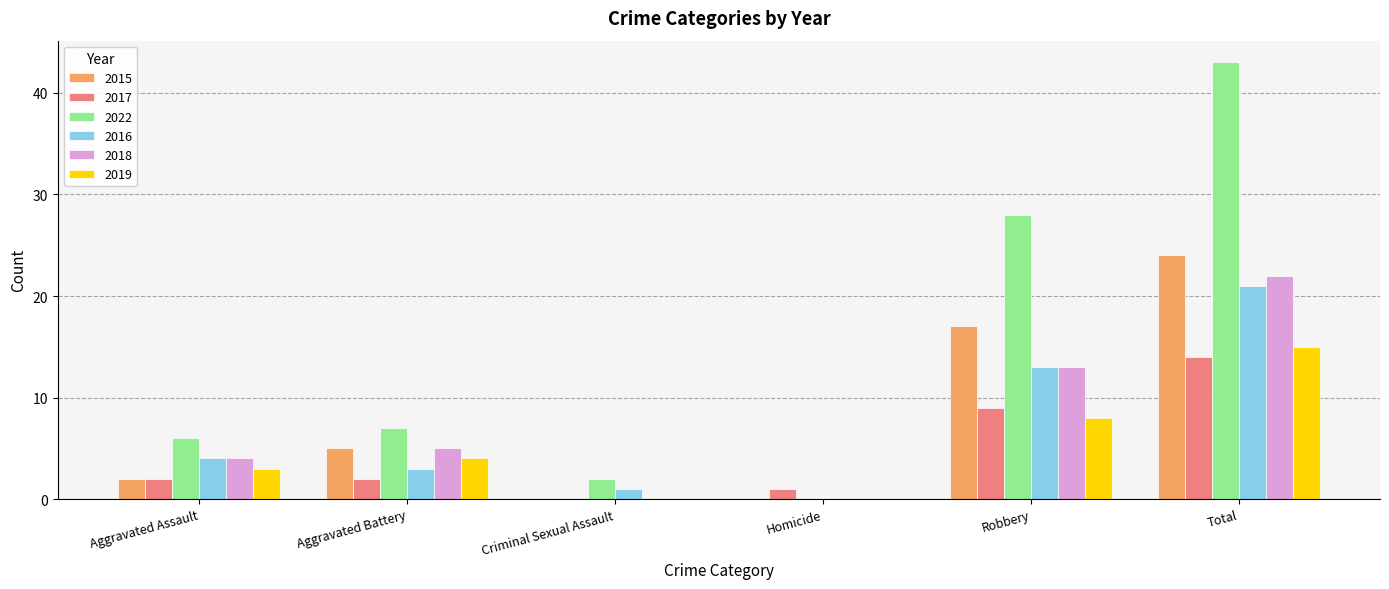

Which series has the largest total across all categories?

2022